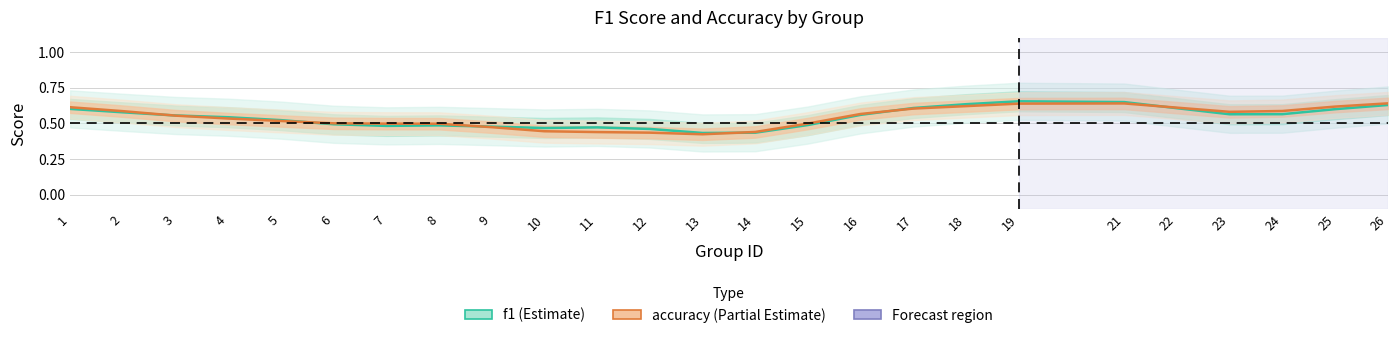

The value of f1 at 19 is 0.7. True or false?

True